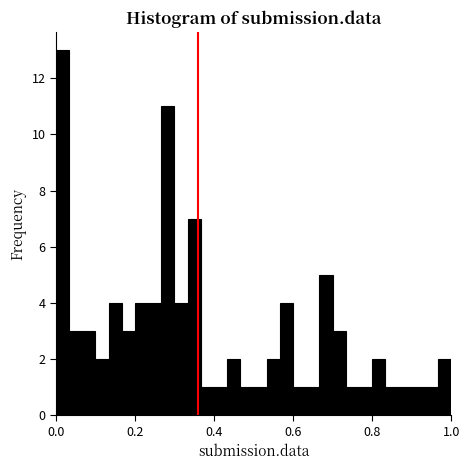

Read against the x-axis, roughly where is the centre of the tallest bar?

0.02